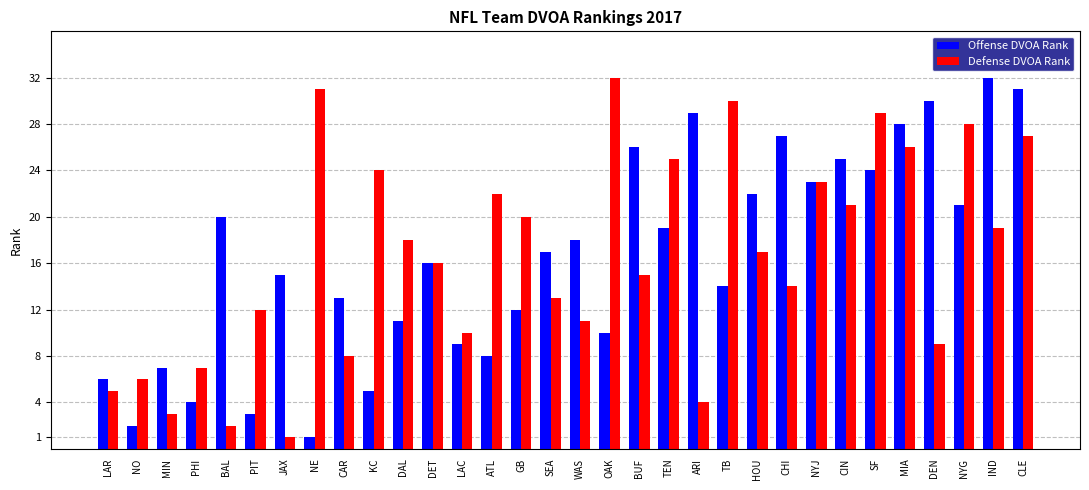

What is the label of the 3rd bar from the right?

NYG